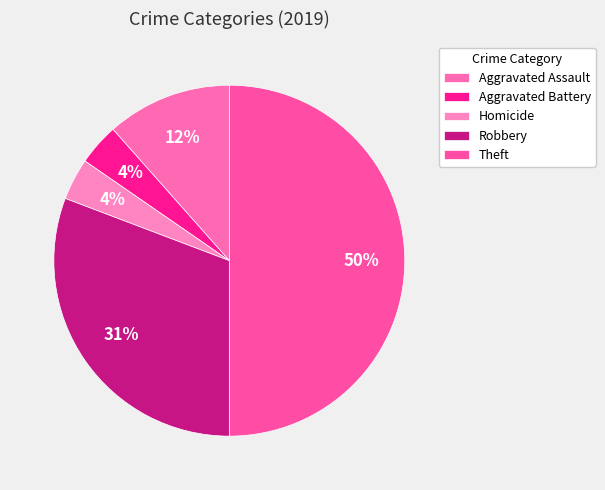

To the nearest percent, what portion does Theft represent?

50%